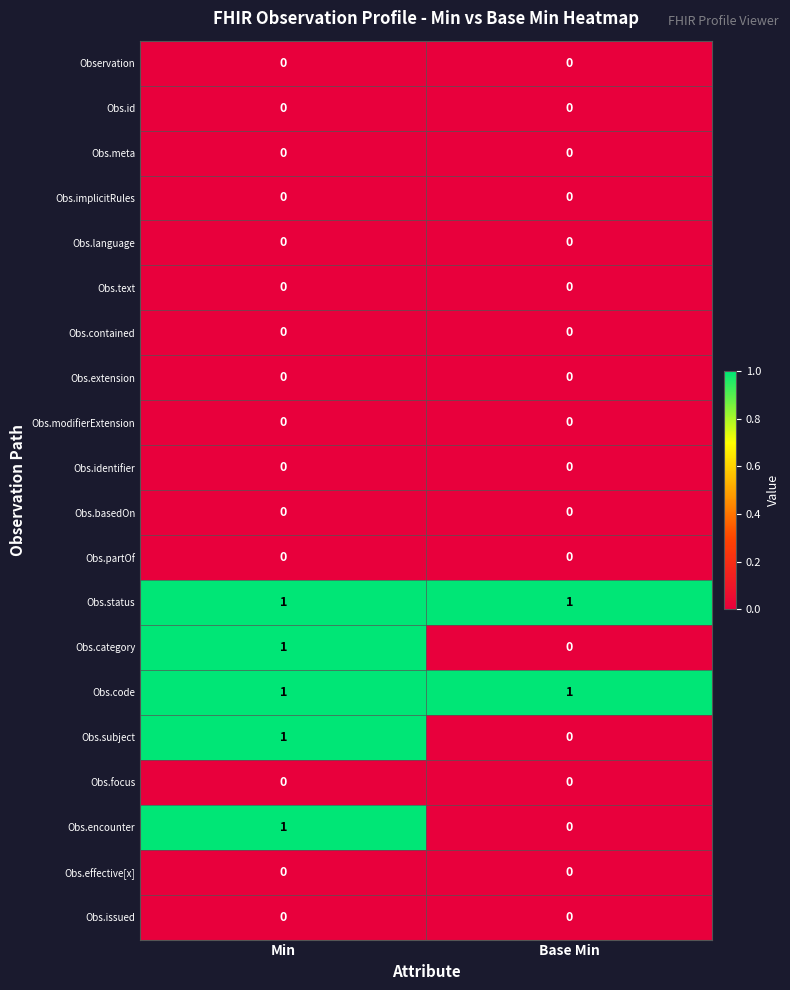

What is the total value across all series at Base Min?

2